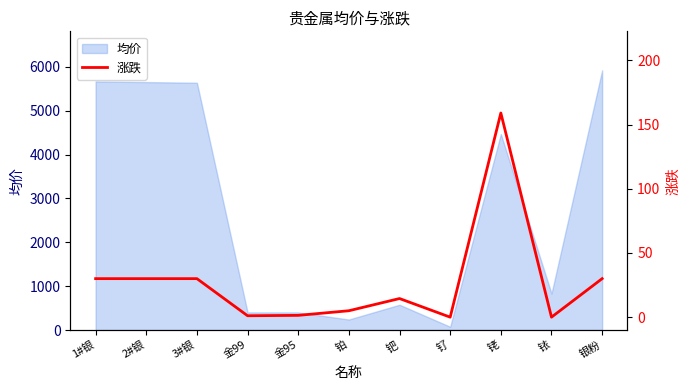

Rank the categories by value from lowest to highest.

钌, 铱, 金99, 金95, 铂, 钯, 1#银, 2#银, 3#银, 银粉, 铑